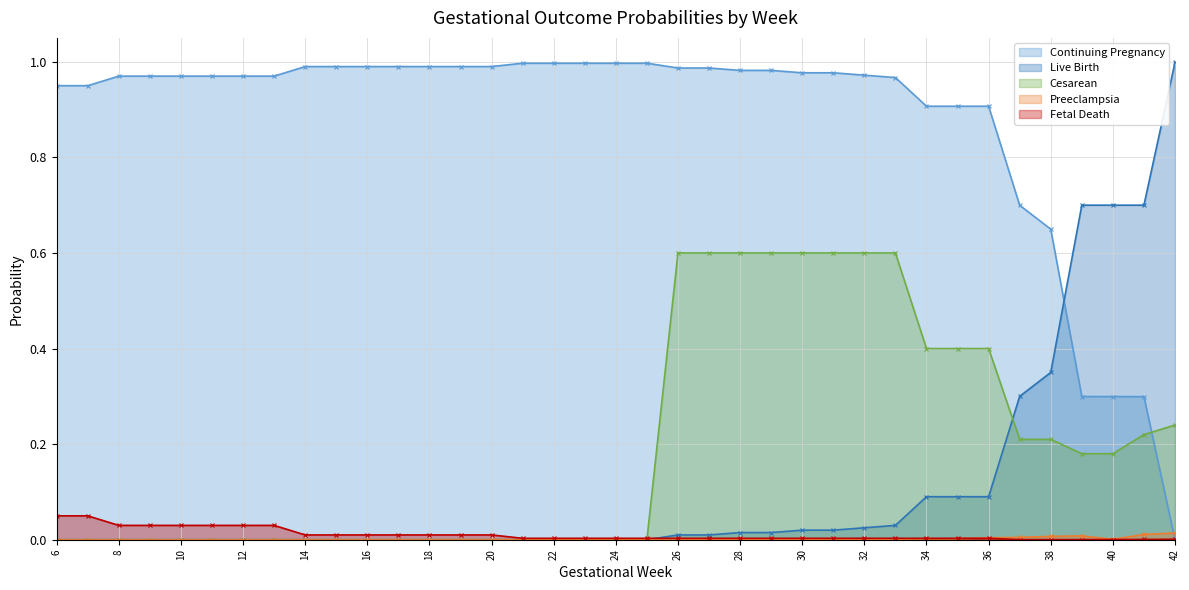

How many positive values does the p_preeclampsia series have?

17